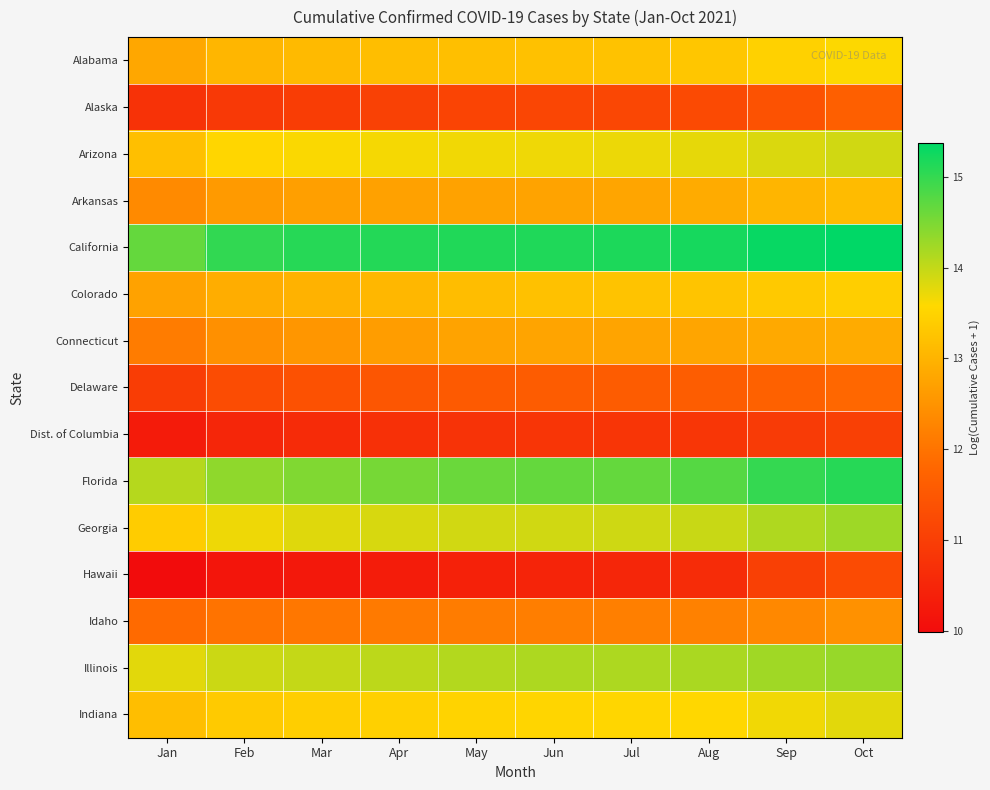

Reading right to left, extract all data points from this chart.

Alabama: Oct=13.6	Sep=13.5	Aug=13.3	Jul=13.2	Jun=13.2	May=13.2	Apr=13.2	Mar=13.1	Feb=13.0	Jan=12.8
Alaska: Oct=11.7	Sep=11.4	Aug=11.2	Jul=11.2	Jun=11.2	May=11.1	Apr=11.0	Mar=11.0	Feb=10.9	Jan=10.8
Arizona: Oct=13.9	Sep=13.8	Aug=13.7	Jul=13.7	Jun=13.7	May=13.7	Apr=13.6	Mar=13.6	Feb=13.5	Jan=13.2
Arkansas: Oct=13.1	Sep=13.0	Aug=12.9	Jul=12.8	Jun=12.7	May=12.7	Apr=12.7	Mar=12.7	Feb=12.6	Jan=12.3
California: Oct=15.4	Sep=15.3	Aug=15.2	Jul=15.2	Jun=15.1	May=15.1	Apr=15.1	Mar=15.1	Feb=15.0	Jan=14.7
Colorado: Oct=13.4	Sep=13.3	Aug=13.3	Jul=13.2	Jun=13.2	May=13.2	Apr=13.1	Mar=13.0	Feb=12.9	Jan=12.7
Connecticut: Oct=12.9	Sep=12.8	Aug=12.8	Jul=12.8	Jun=12.8	May=12.7	Apr=12.7	Mar=12.6	Feb=12.4	Jan=12.1
Delaware: Oct=11.8	Sep=11.7	Aug=11.6	Jul=11.6	Jun=11.6	May=11.6	Apr=11.5	Mar=11.4	Feb=11.3	Jan=11.0
Dist. of Columbia: Oct=11.0	Sep=10.9	Aug=10.8	Jul=10.8	Jun=10.8	May=10.8	Apr=10.7	Mar=10.6	Feb=10.5	Jan=10.3
Florida: Oct=15.1	Sep=15.0	Aug=14.8	Jul=14.7	Jun=14.7	May=14.6	Apr=14.5	Mar=14.5	Feb=14.4	Jan=14.1
Georgia: Oct=14.3	Sep=14.1	Aug=14.0	Jul=13.9	Jun=13.9	May=13.9	Apr=13.9	Mar=13.8	Feb=13.7	Jan=13.4
Hawaii: Oct=11.3	Sep=11.0	Aug=10.6	Jul=10.5	Jun=10.5	May=10.4	Apr=10.3	Mar=10.2	Feb=10.2	Jan=10.0
Idaho: Oct=12.5	Sep=12.3	Aug=12.2	Jul=12.2	Jun=12.2	May=12.1	Apr=12.1	Mar=12.1	Feb=12.0	Jan=11.9
Illinois: Oct=14.3	Sep=14.2	Aug=14.2	Jul=14.1	Jun=14.1	May=14.1	Apr=14.0	Mar=14.0	Feb=13.9	Jan=13.8
Indiana: Oct=13.8	Sep=13.7	Aug=13.6	Jul=13.5	Jun=13.5	May=13.5	Apr=13.4	Mar=13.4	Feb=13.4	Jan=13.2